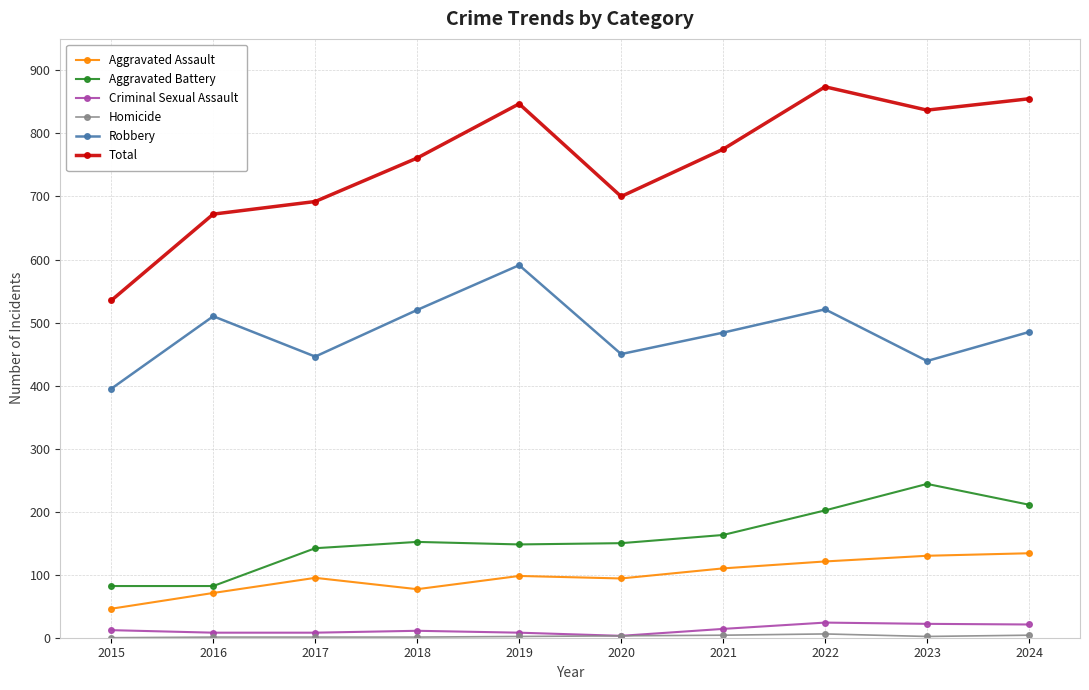

Which series has the largest total across all categories?

Total